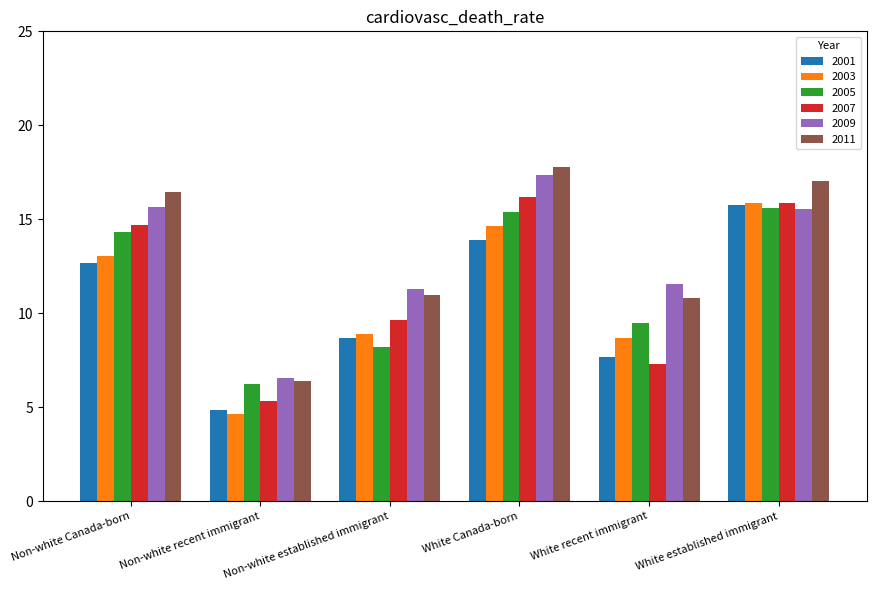

What is the average value of the 2005 series?

11.6